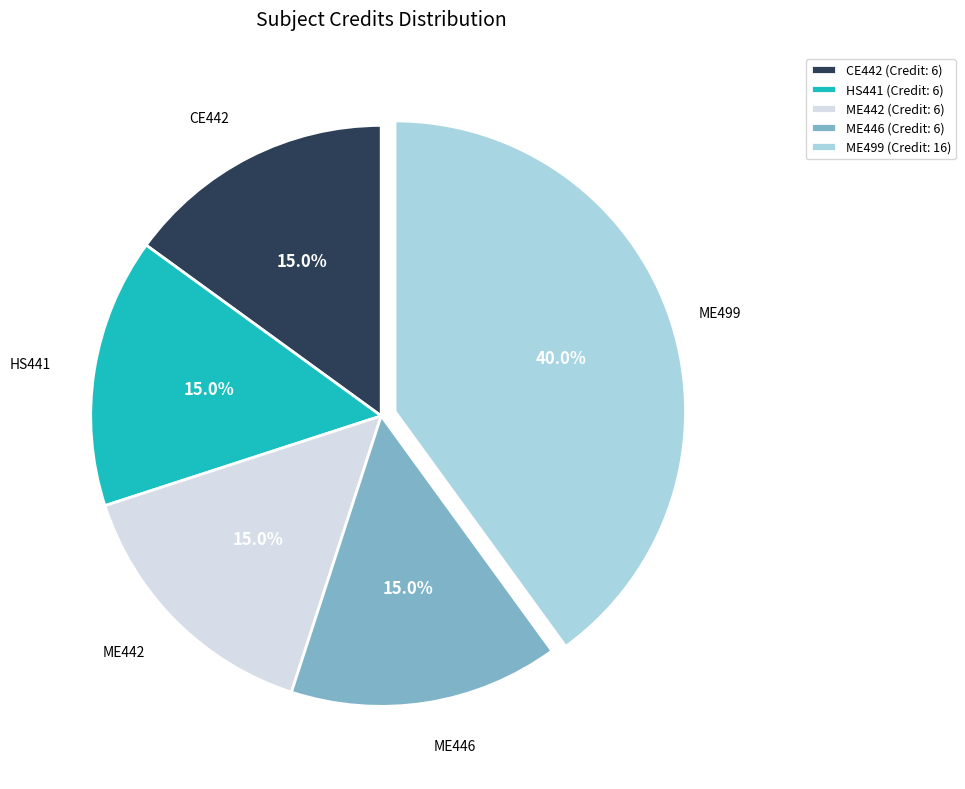

To the nearest percent, what is the average slice percentage?

20%